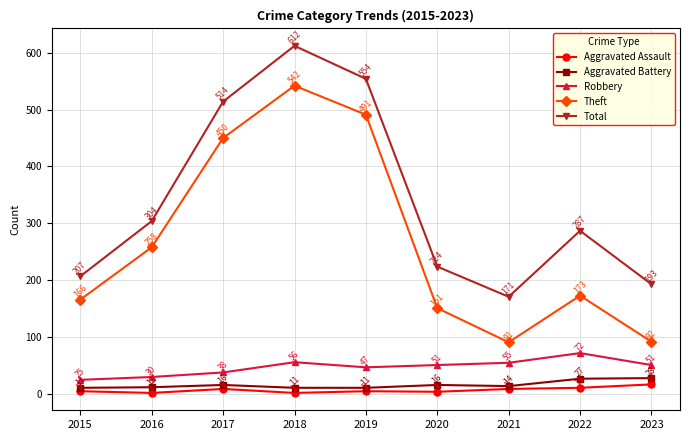

At which label does Theft first exceed 173?

2016